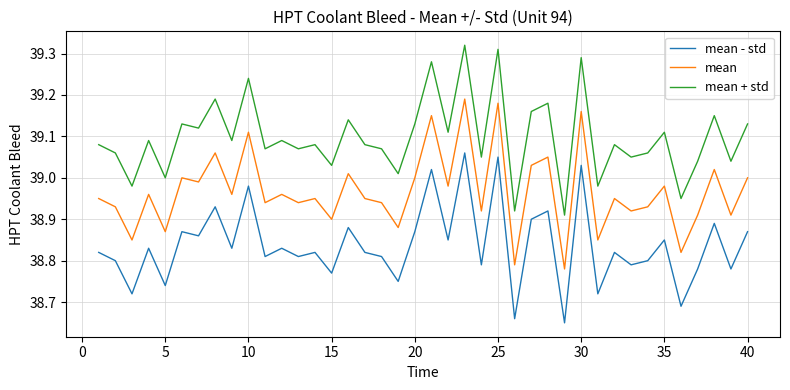

True or false: mean and mean - std intersect in this chart.

False